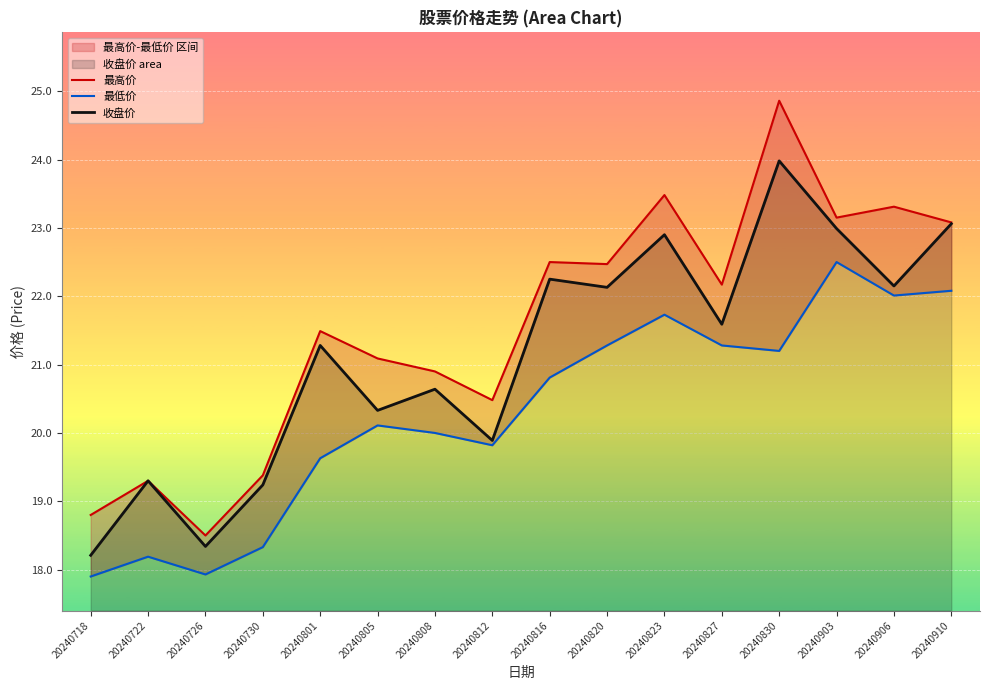

Which category has the highest value across all series?

20240830